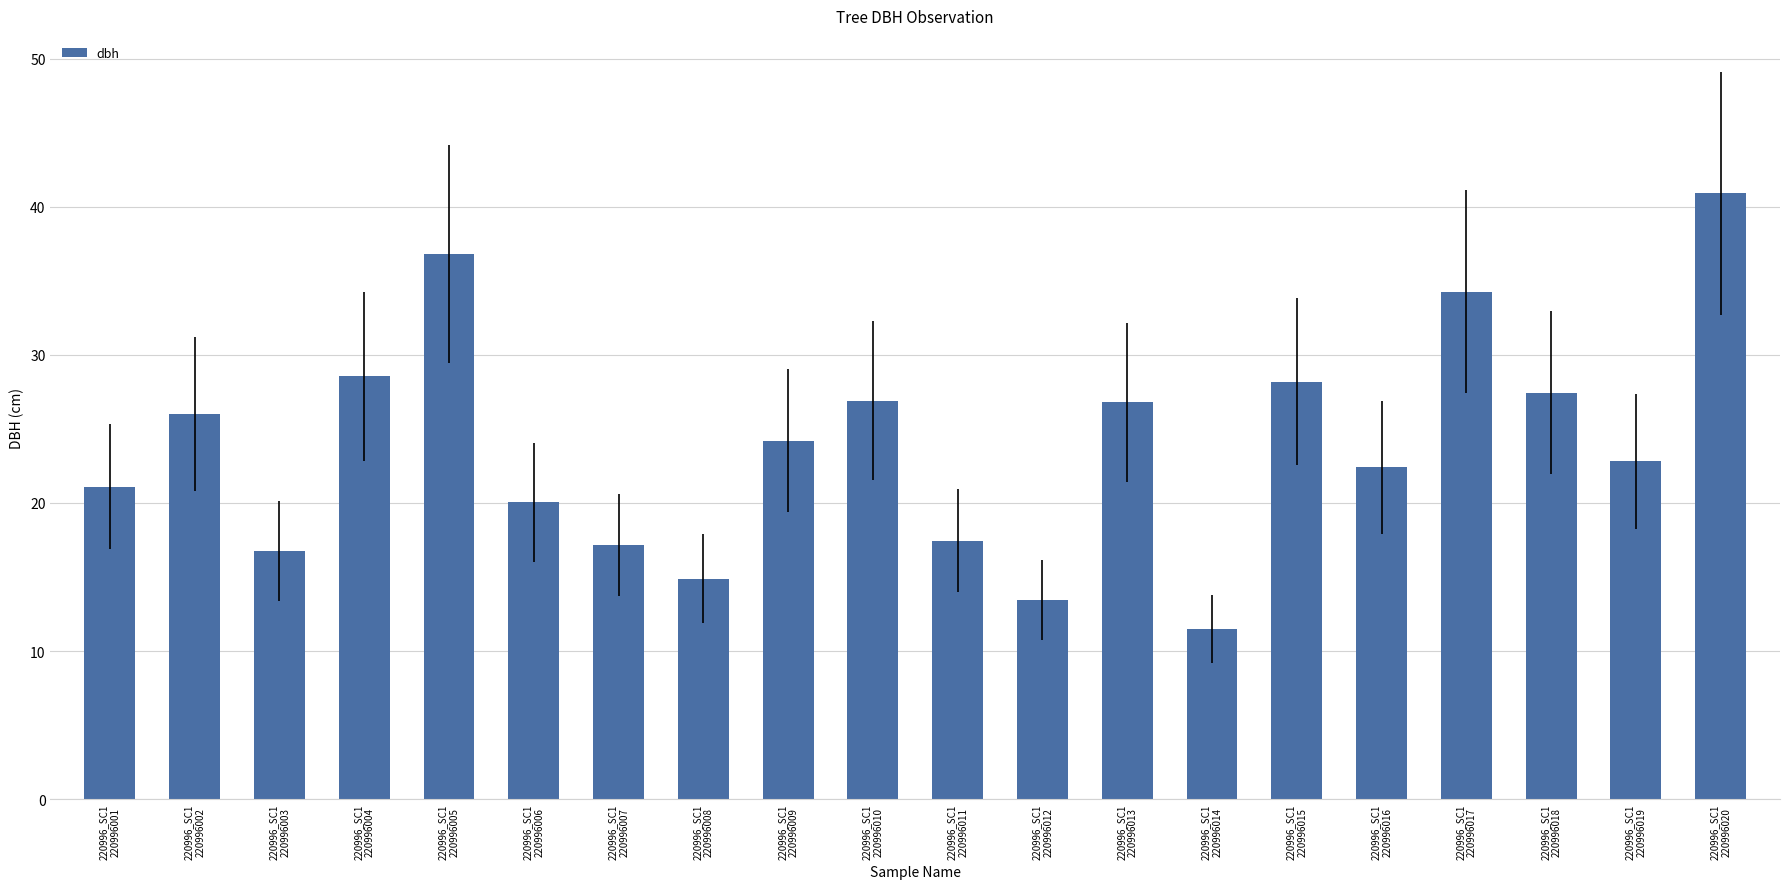

What is the value of the 4th bar from the left?

28.6